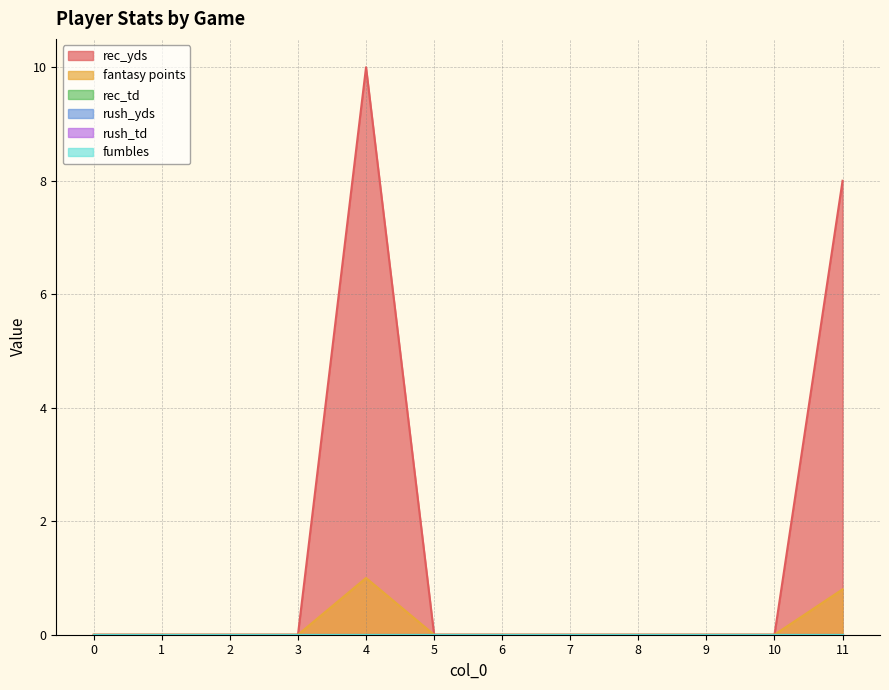

Is the value of rush_yds at 4 greater than the value of rush_td at 9?

No